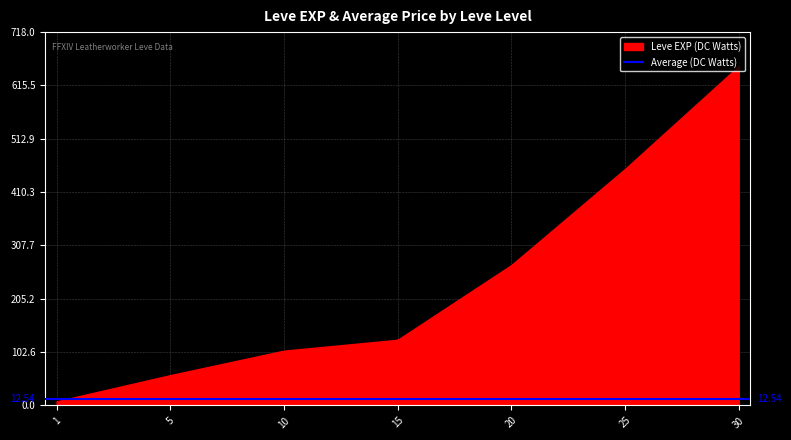

Is the value of Leve EXP at 1 greater than the value of Average EXP at 15?

No